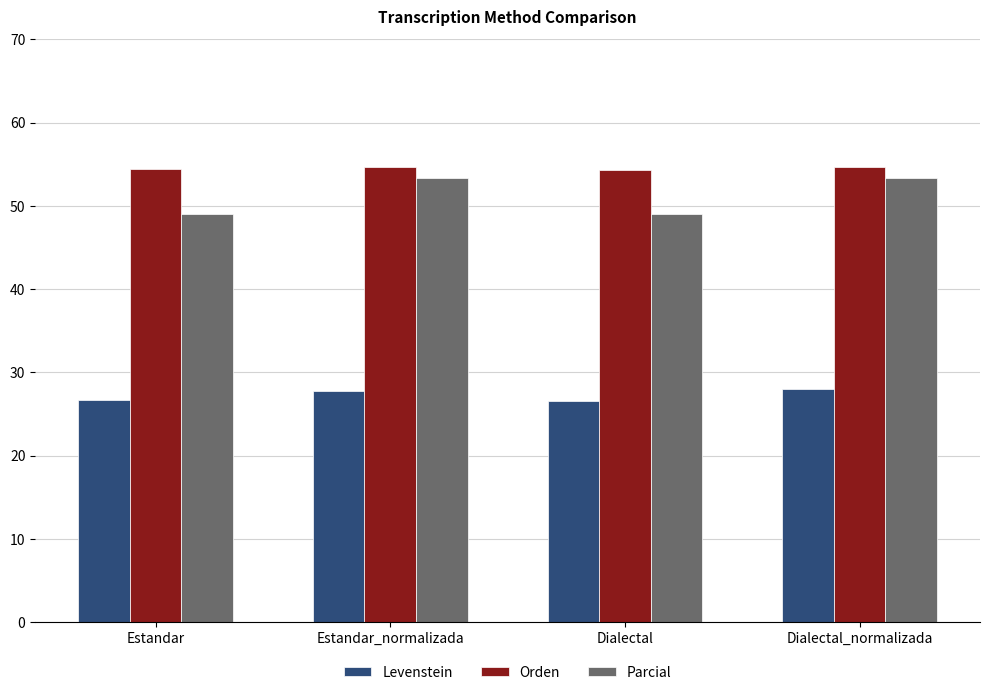

Which series has the widest spread of values?

Parcial